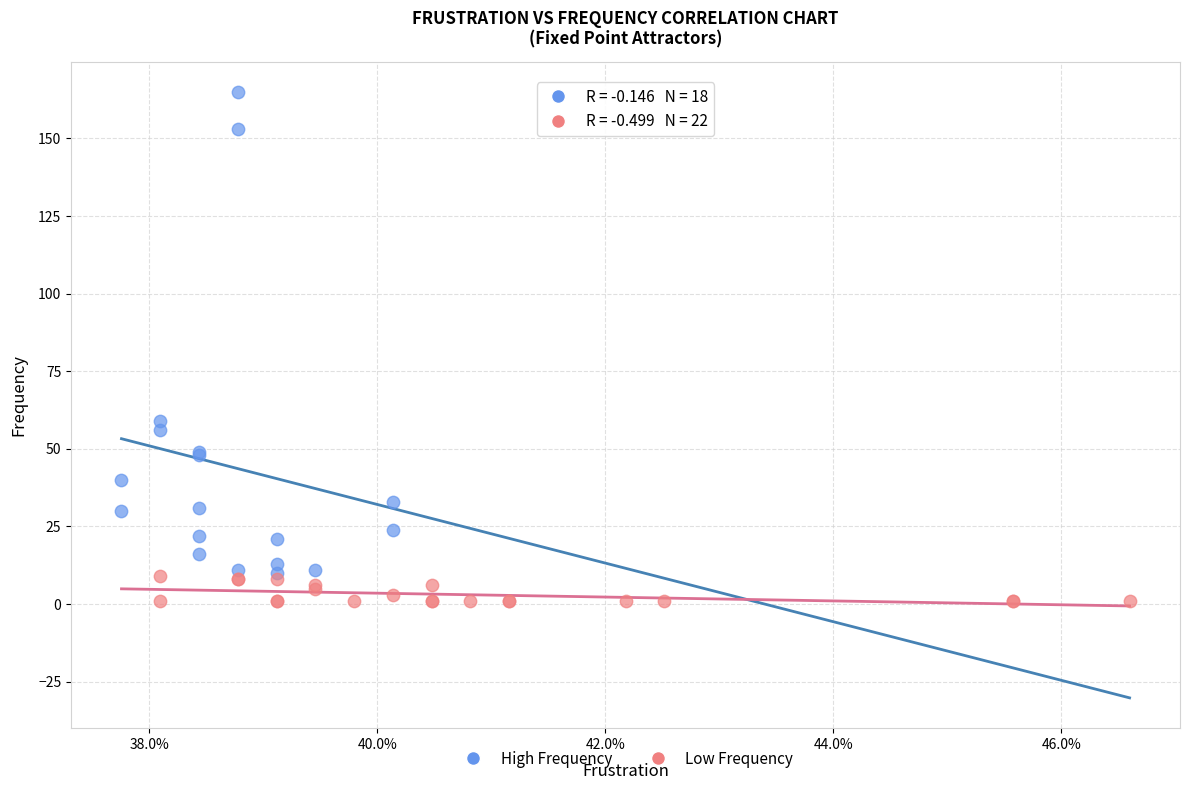

Which series has the largest Y range (max minus min)?

High Frequency